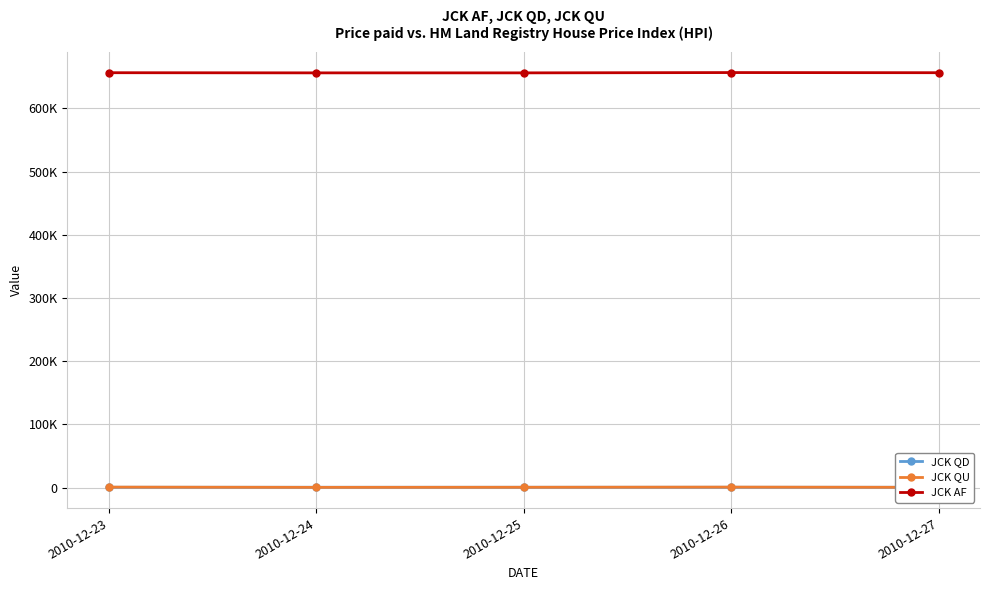

True or false: JCK AF and JCK QD cross at least once.

False